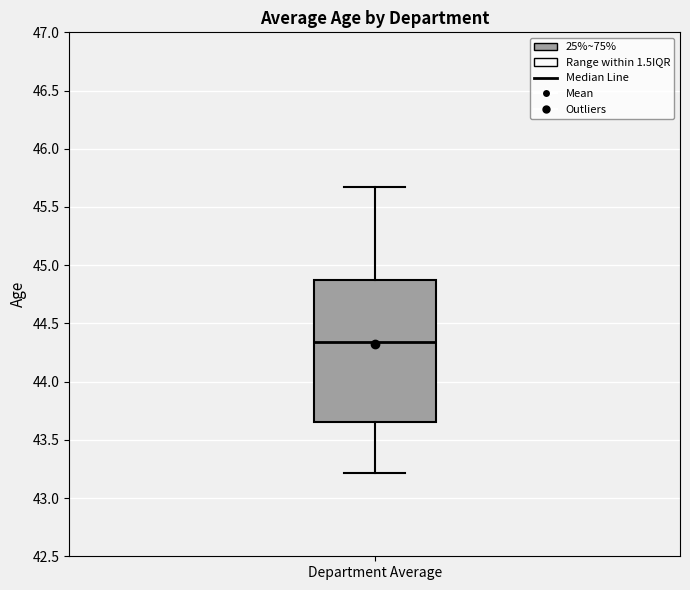

Transcribe this box plot: give where the median line is, the range the box spans, and where the two whiskers end, as read against the y-axis. The values are not printed on the chart, so give them approximately, as read against the axis.

median 44.35, box 43.65 to 44.85, whiskers 43.20 to 45.65